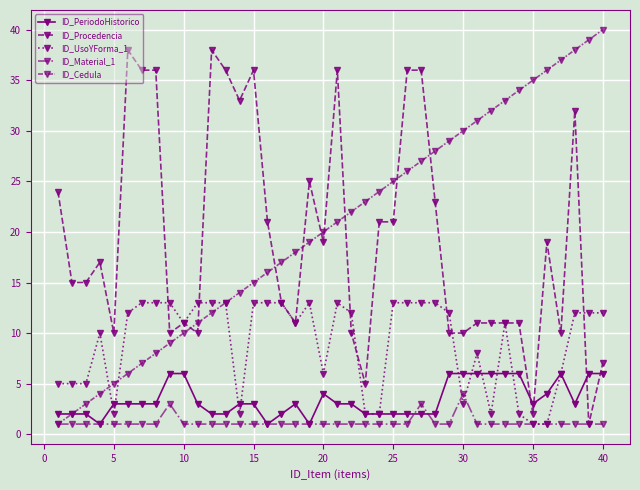

True or false: ID_Procedencia has more than 0 interior local peaks.

True